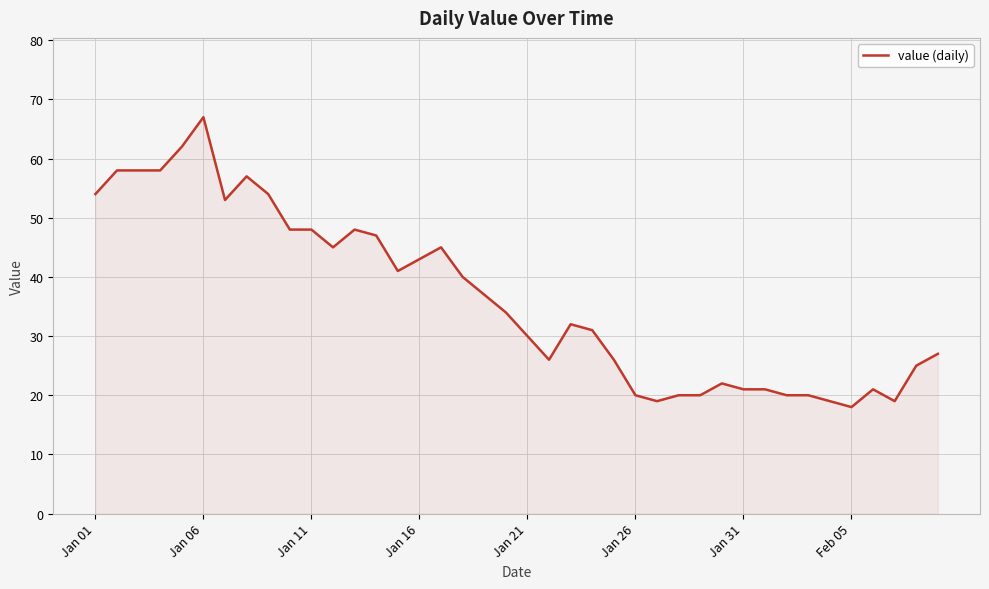

What is the greatest value displayed?

67